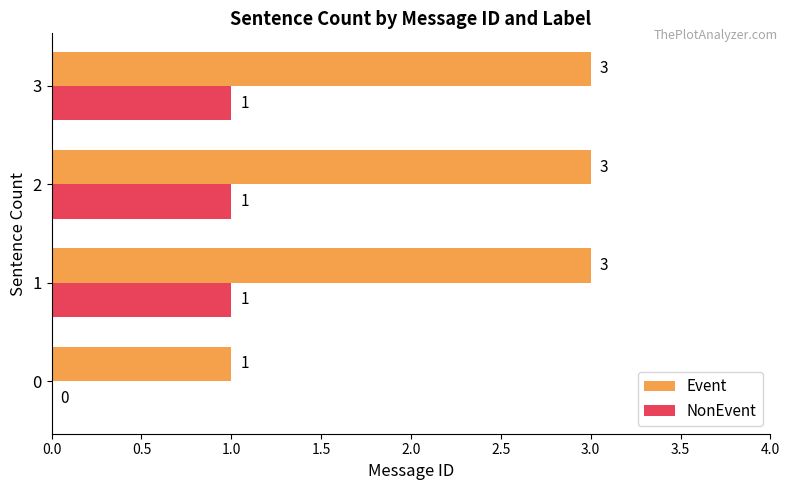

Which series has the largest total across all categories?

Event